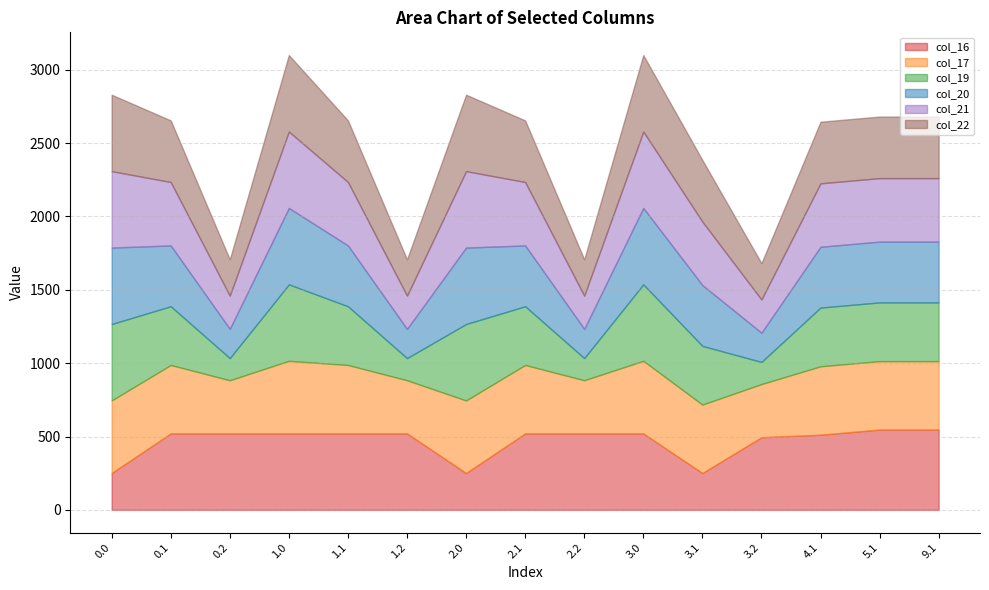

What is the difference between the maximum and minimum values in the col_19 series?

370.0